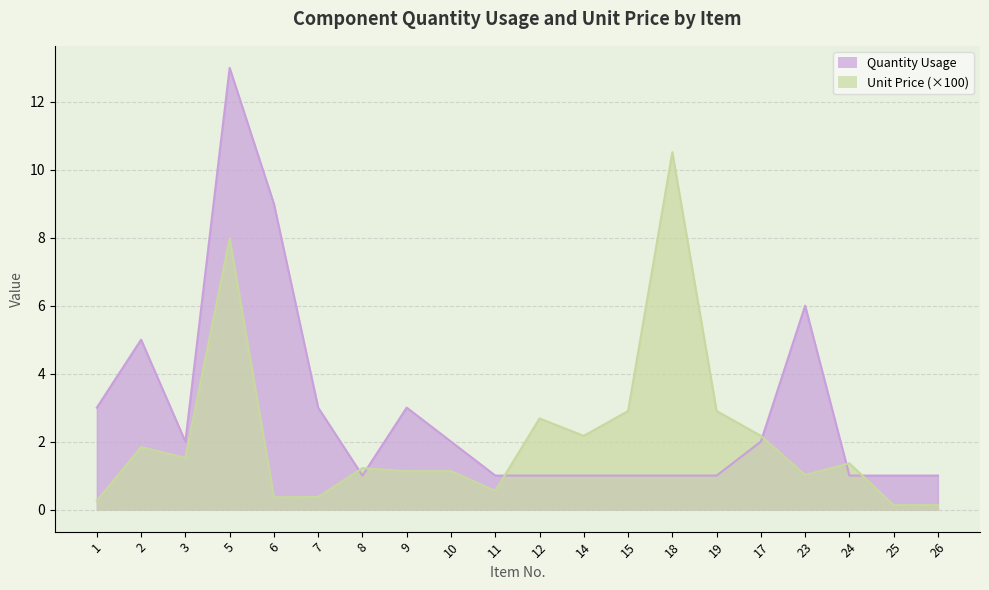

True or false: Quantity Usage has more than 0 interior local peaks.

True